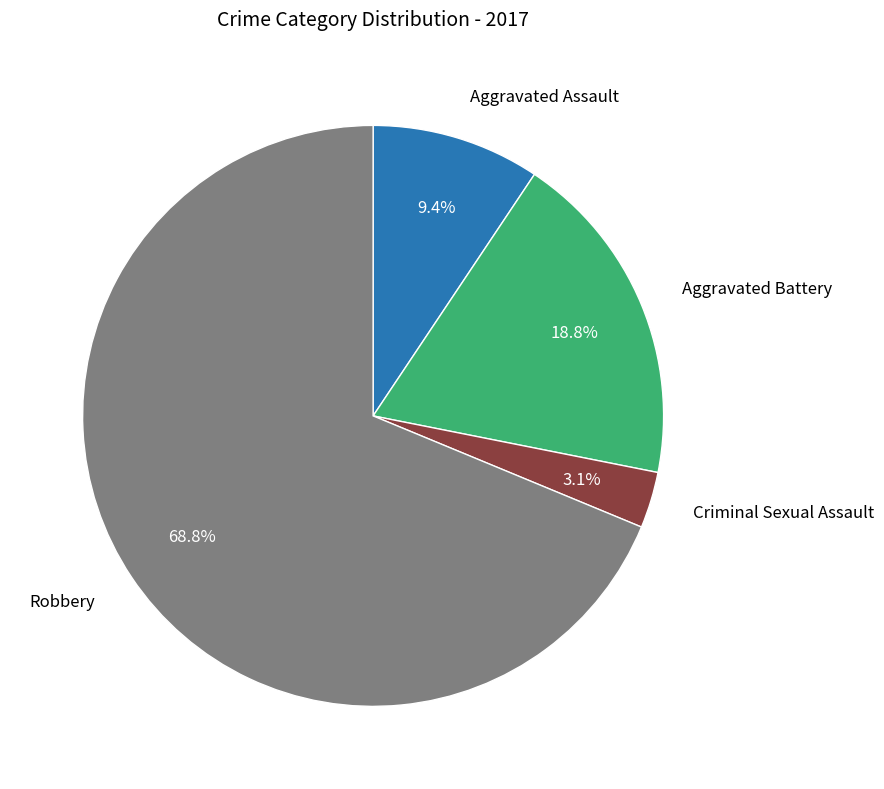

Is there any slice that represents more than half of the pie?

Yes